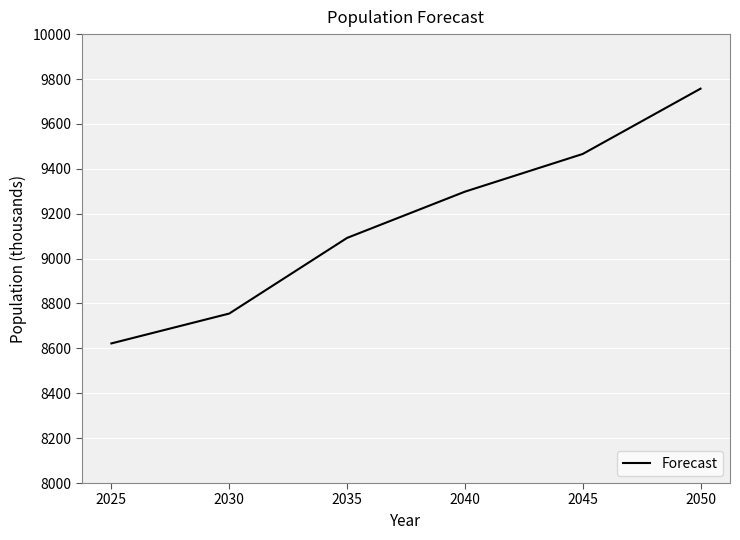

Read the value at 2050.

9757